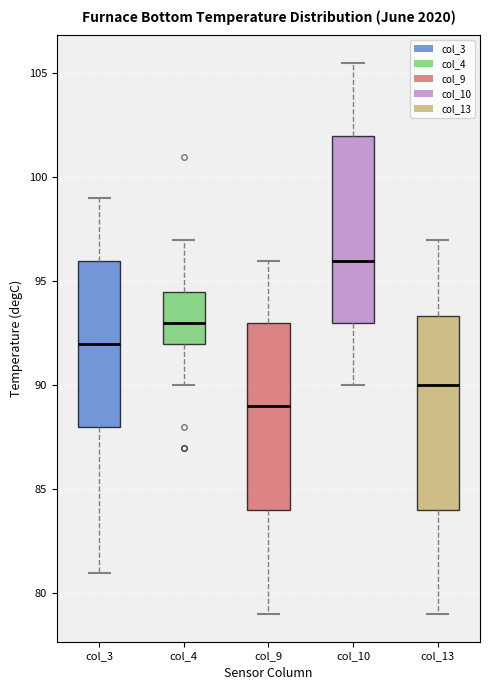

Reading left to right, read every box against the y-axis: the position of its median line, the range the box covers, and the ends of its whiskers. The values are not printed on the chart, so give them approximately, as read against the axis.

col_3: median 92.0, box 88.0 to 96.0, whiskers 81.0 to 99.0
col_4: median 93.0, box 92.0 to 94.5, whiskers 90.0 to 97.0
col_9: median 89.0, box 84.0 to 93.0, whiskers 79.0 to 96.0
col_10: median 96.0, box 93.0 to 102.0, whiskers 90.0 to 105.5
col_13: median 90.0, box 84.0 to 93.5, whiskers 79.0 to 97.0